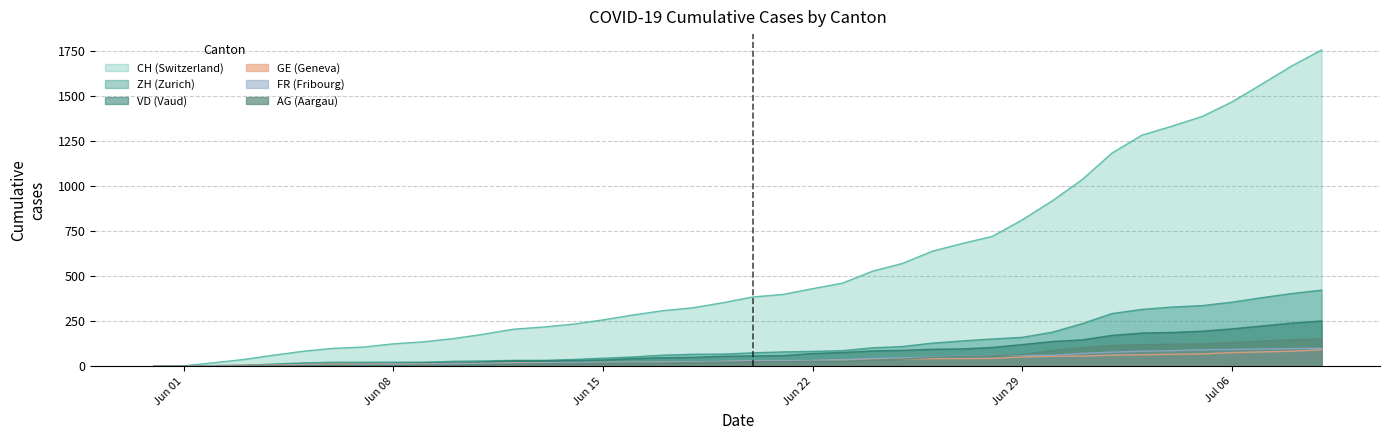

At how many categories does at least one series exceed 93?

34